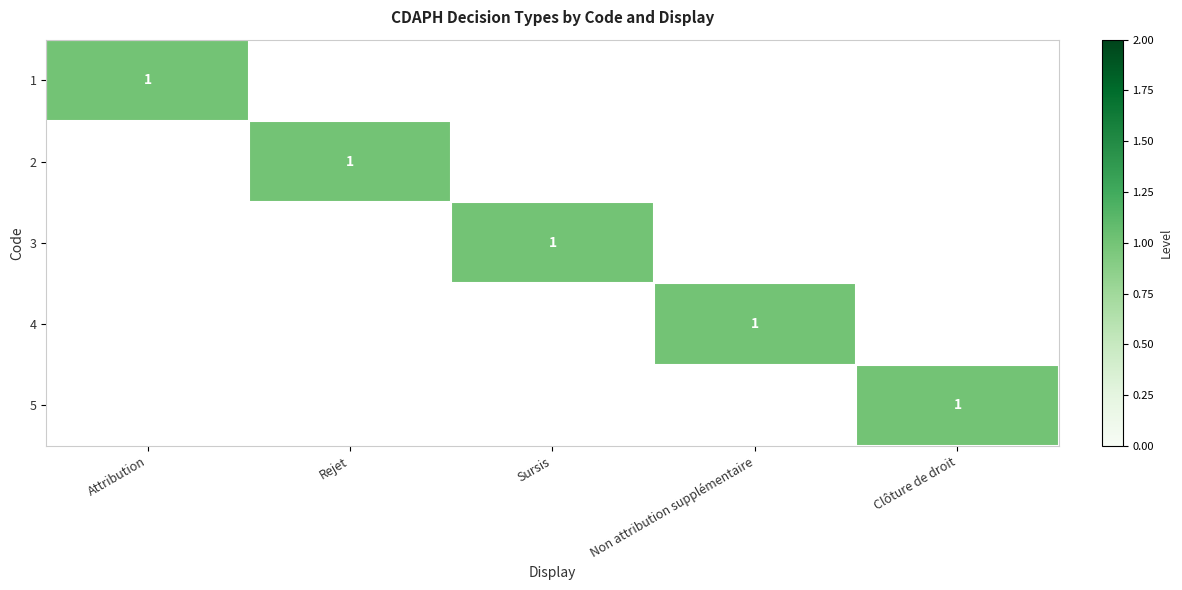

Is it true that 1 equals 1 at Attribution?

True